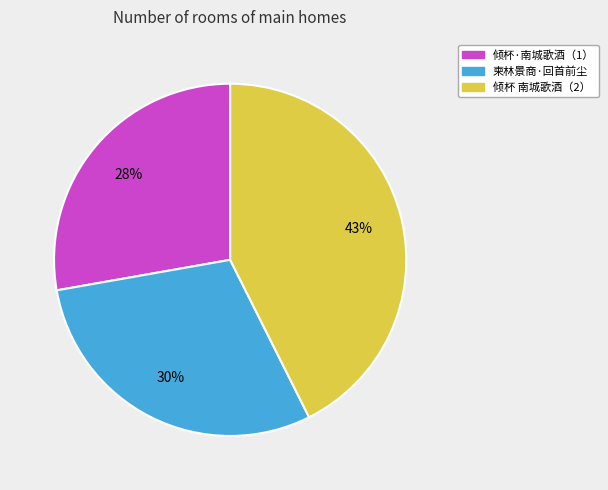

Does any single category account for the majority?

No